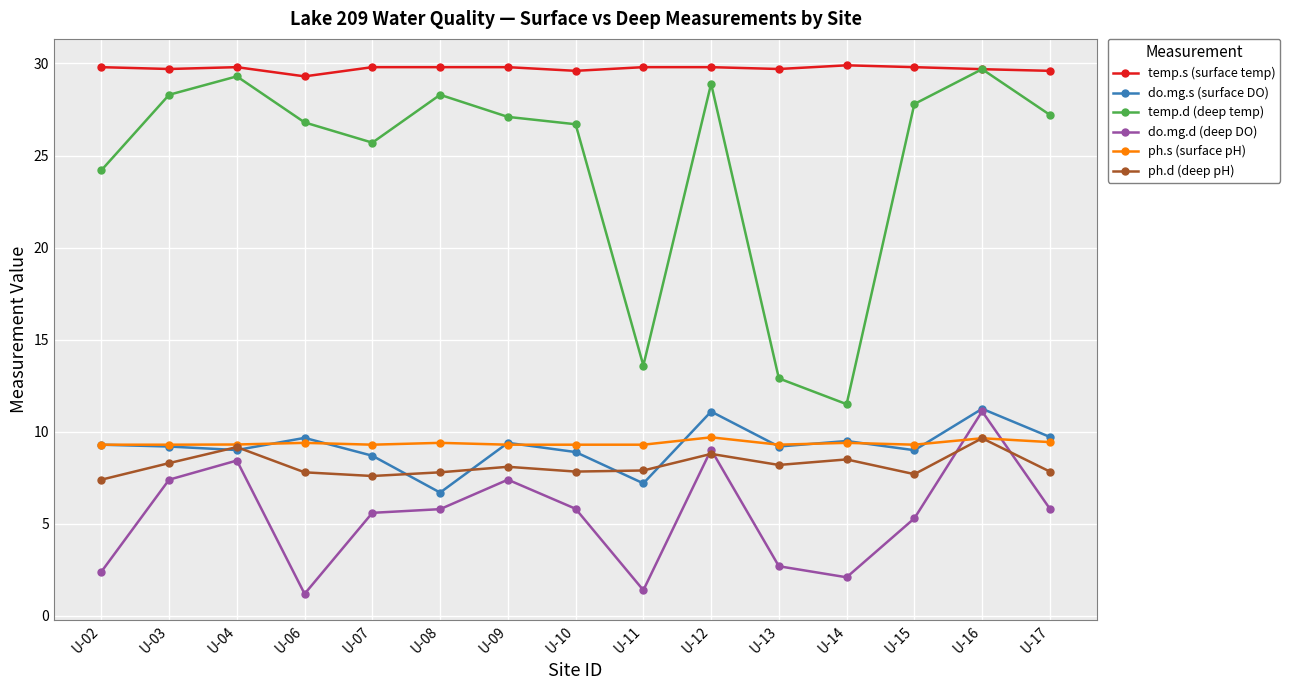

What is the greatest value displayed?

29.9